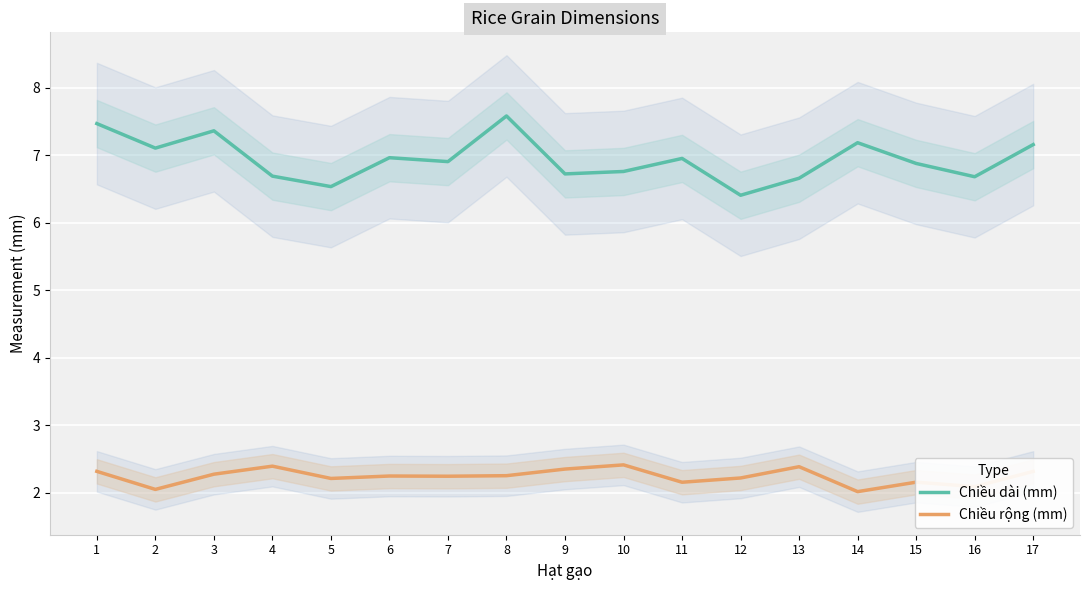

Where is the first local minimum for Chiều dài (mm)?

2